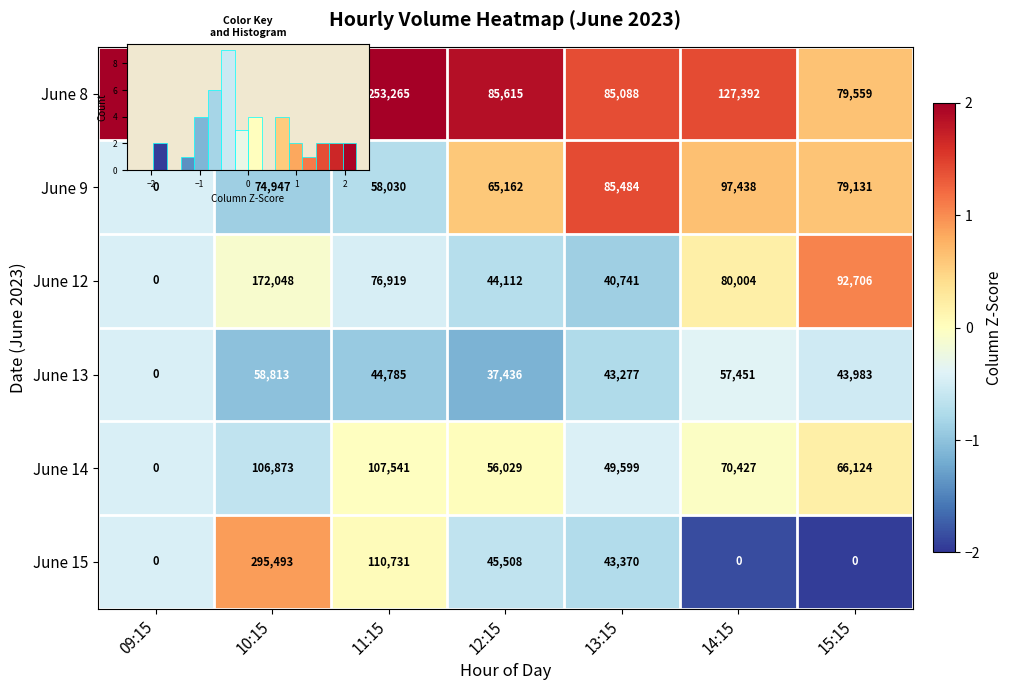

Rank the series at 12:15 from lowest to highest value.

June 13, June 12, June 15, June 14, June 9, June 8